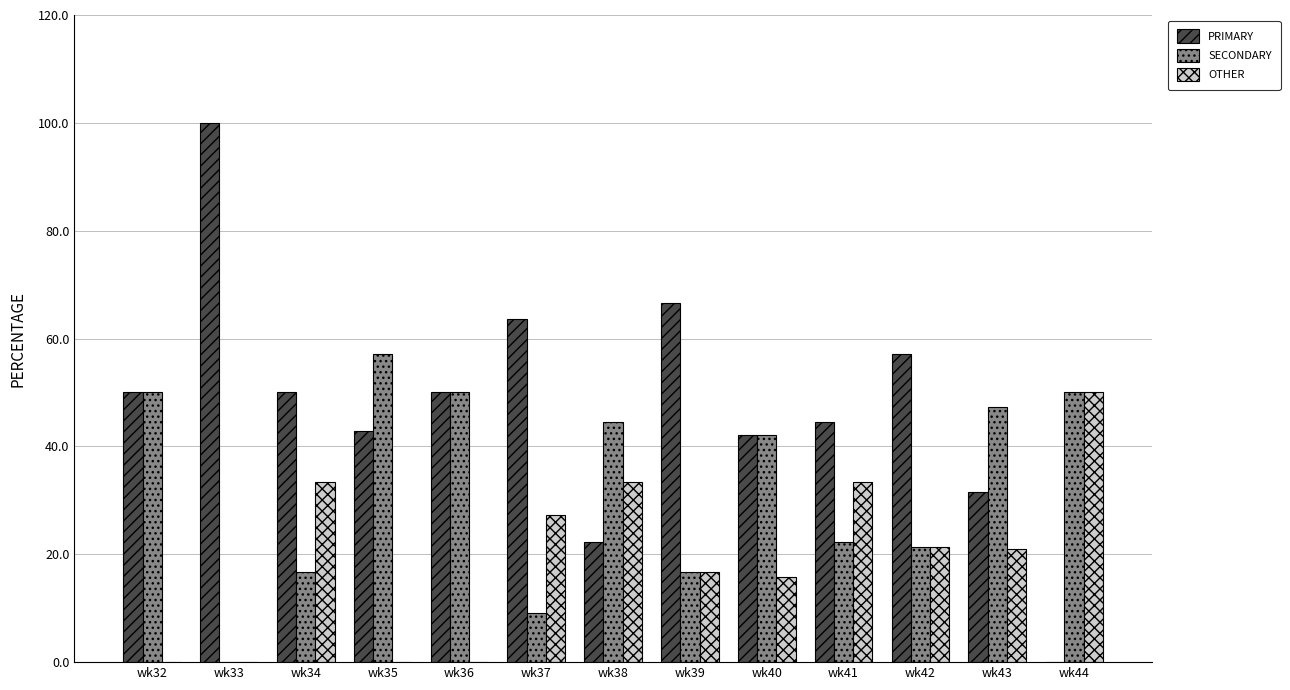

Which series has the largest total across all categories?

PRIMARY